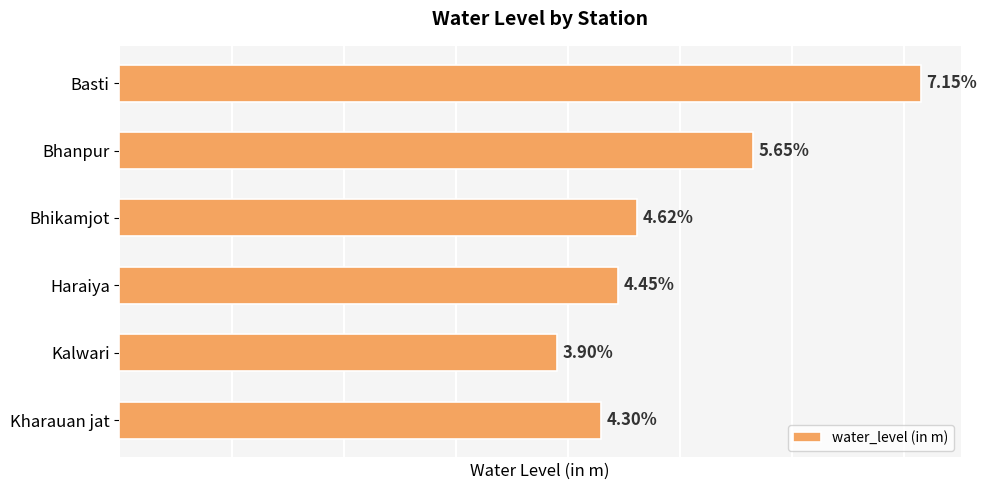

What is the label of the 3rd bar from the top?

Bhikamjot